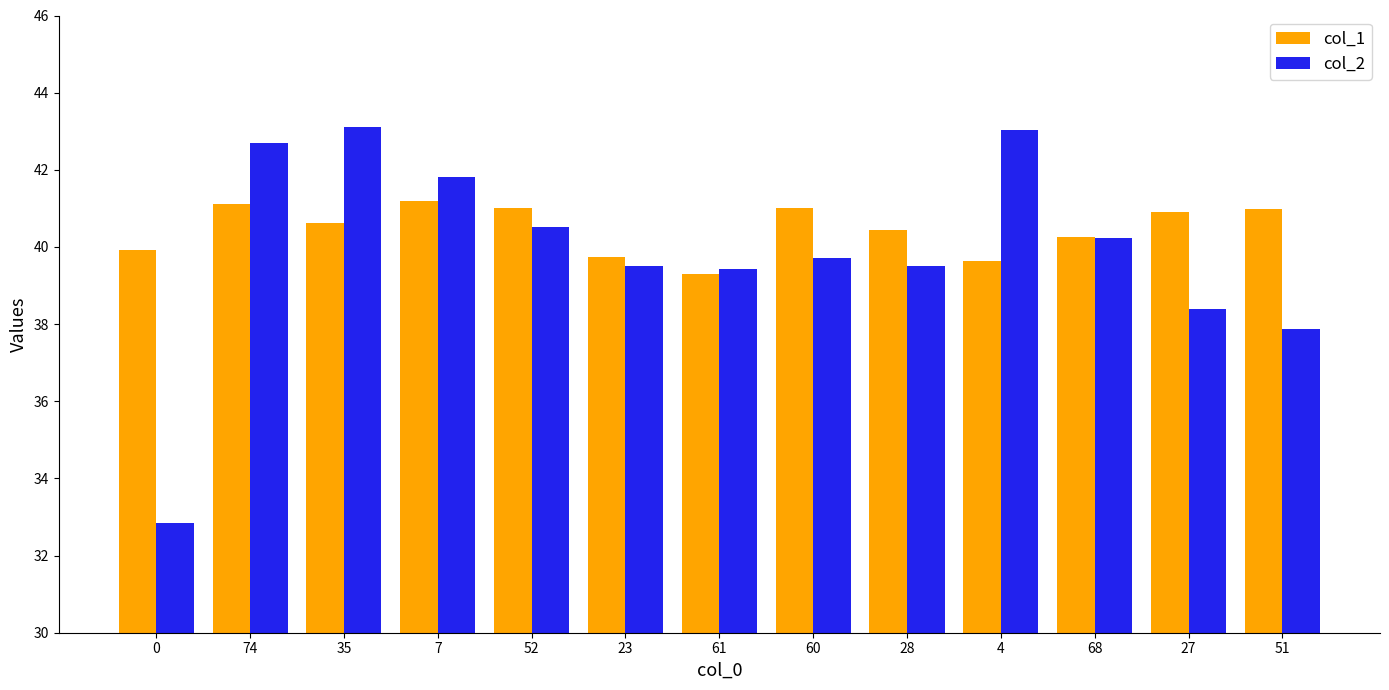

How many bars are there in total?

26